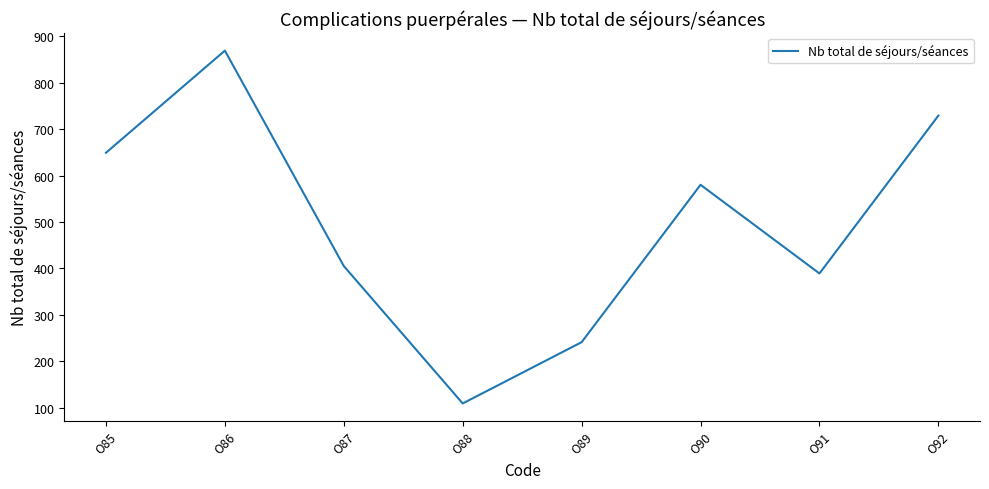

How many interior local peaks (higher than both neighbors) does the data have?

2